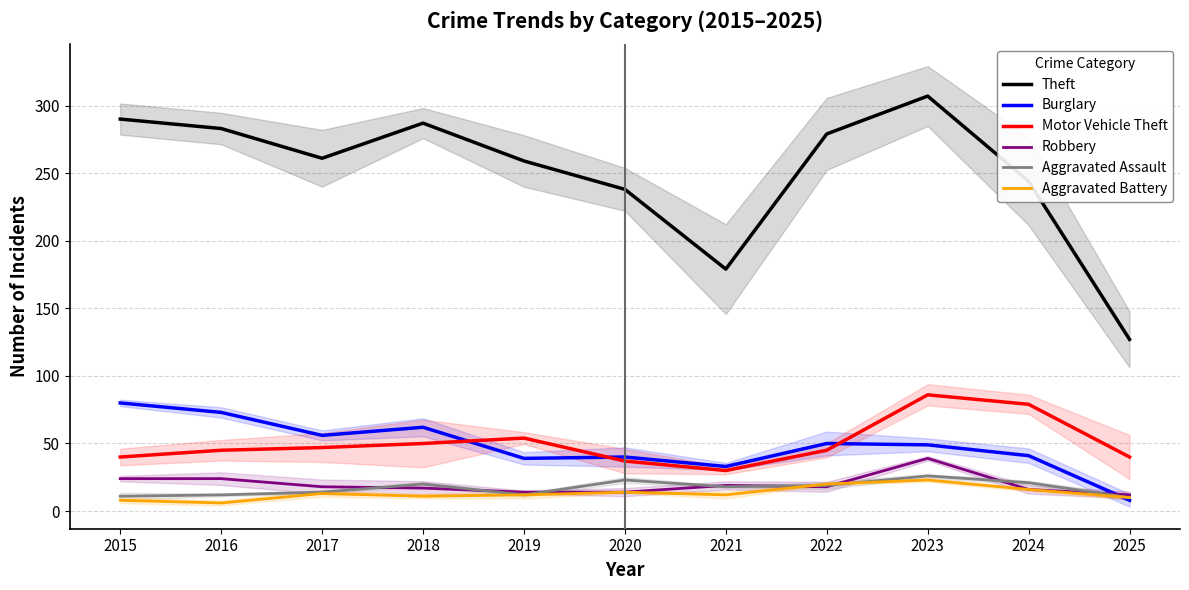

Reading left to right, extract all data points from this chart.

Theft: 2015=290	2016=283	2017=261	2018=287	2019=259	2020=238	2021=179	2022=279	2023=307	2024=244	2025=127
Burglary: 2015=80	2016=73	2017=56	2018=62	2019=39	2020=40	2021=33	2022=50	2023=49	2024=41	2025=8
Motor Vehicle Theft: 2015=40	2016=45	2017=47	2018=50	2019=54	2020=37	2021=30	2022=45	2023=86	2024=79	2025=40
Robbery: 2015=24	2016=24	2017=18	2018=17	2019=14	2020=14	2021=19	2022=18	2023=39	2024=16	2025=12
Aggravated Assault: 2015=11	2016=12	2017=14	2018=20	2019=12	2020=23	2021=18	2022=19	2023=26	2024=21	2025=10
Aggravated Battery: 2015=8	2016=6	2017=13	2018=11	2019=12	2020=14	2021=12	2022=20	2023=23	2024=16	2025=10